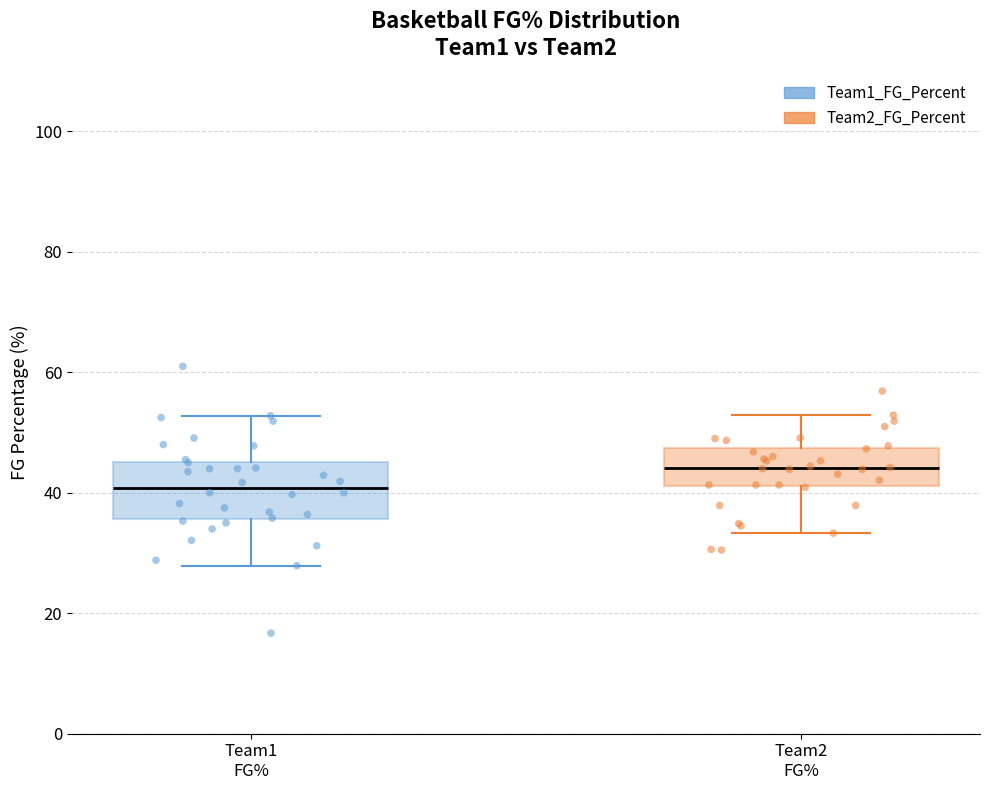

Reading left to right, transcribe this box plot: for each box, give where its median line is, the range the box spans, and where its two whiskers end, as read against the y-axis. The values are not printed on the chart, so give them approximately, as read against the axis.

Team1 FG%: median 40, box 36 to 46, whiskers 28 to 52
Team2 FG%: median 44, box 42 to 48, whiskers 34 to 52